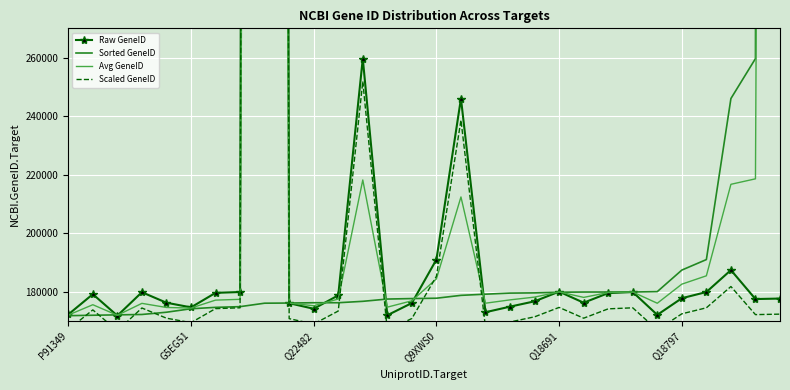

What is the difference between the maximum and minimum values in the Raw GeneID series?

3393326.0